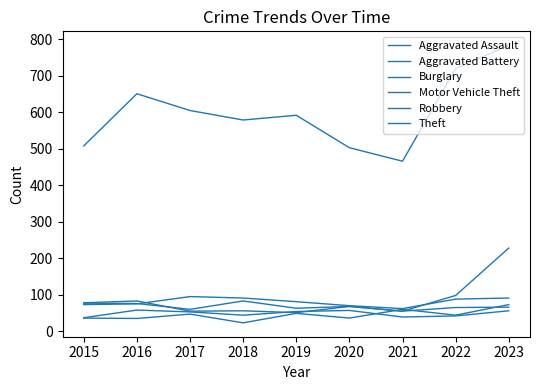

How many lines are shown in the chart?

6